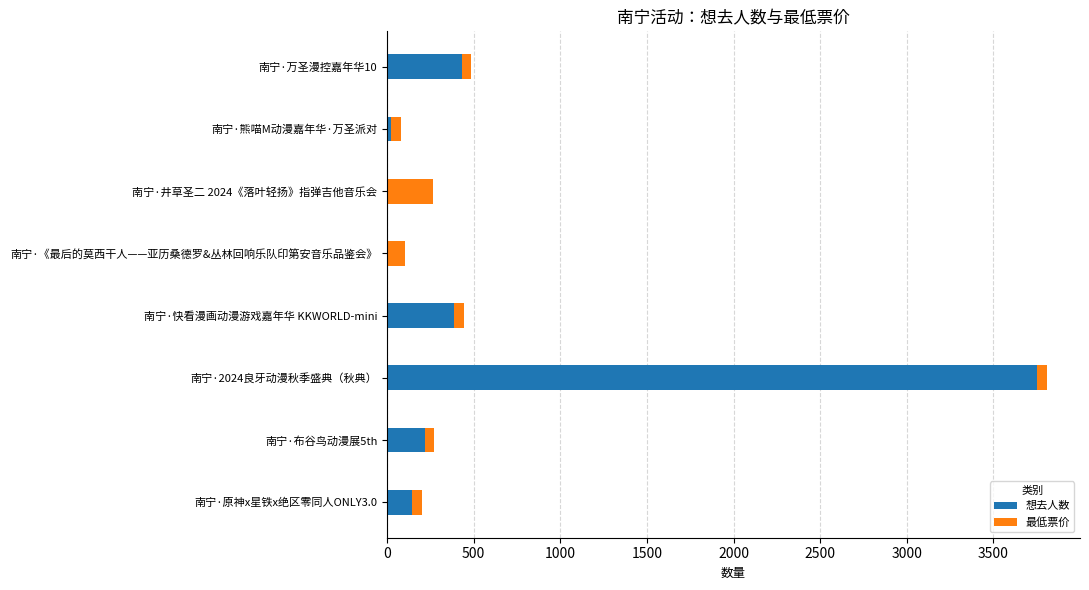

True or false: 想去人数 has a value of 385 at 南宁·快看漫画动漫游戏嘉年华 KKWORLD-mini.

True